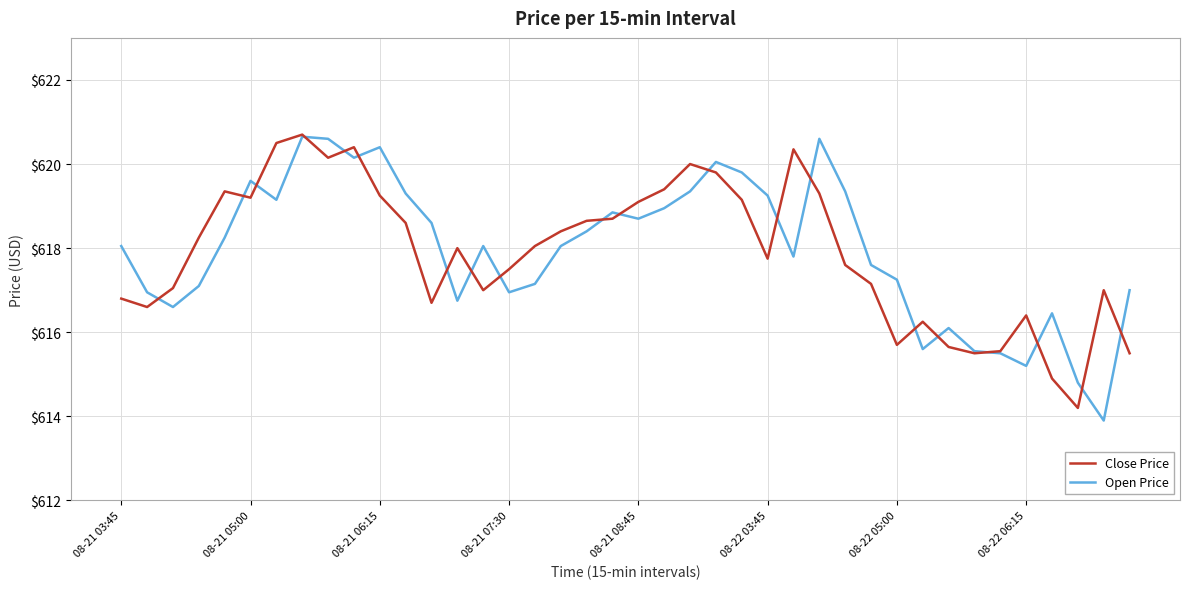

In Open Price, how many points are higher than both neighbors (excluding endpoints)?

9